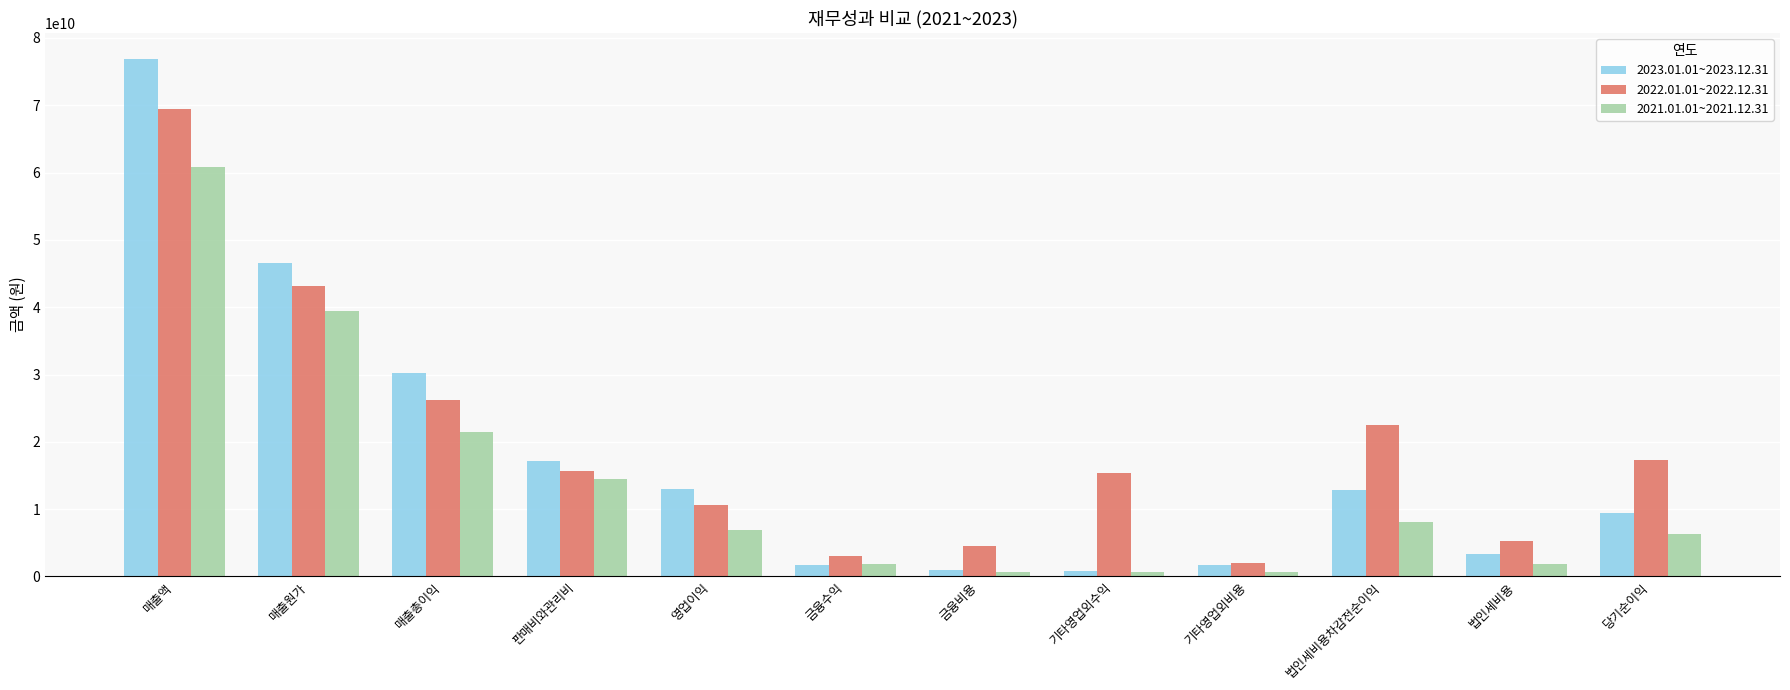

The 2021.01.01~2021.12.31 series shows 62552970102 at 매출원가. True or false?

False